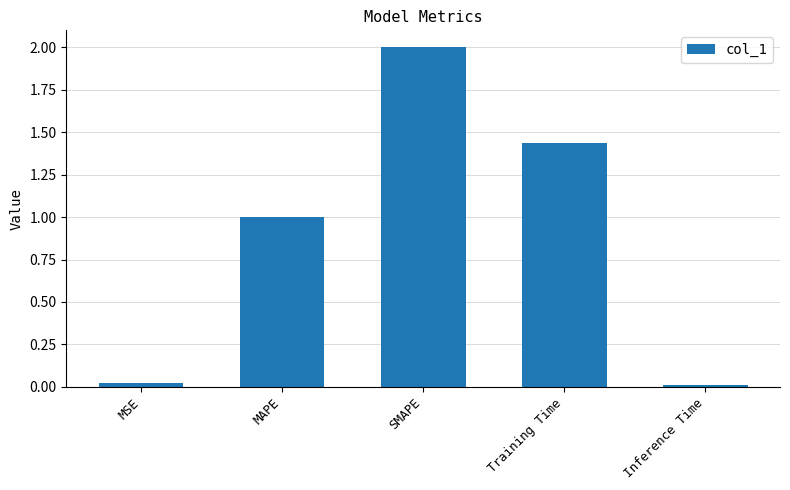

What is the sum of the values at Training Time and MAPE?

2.4